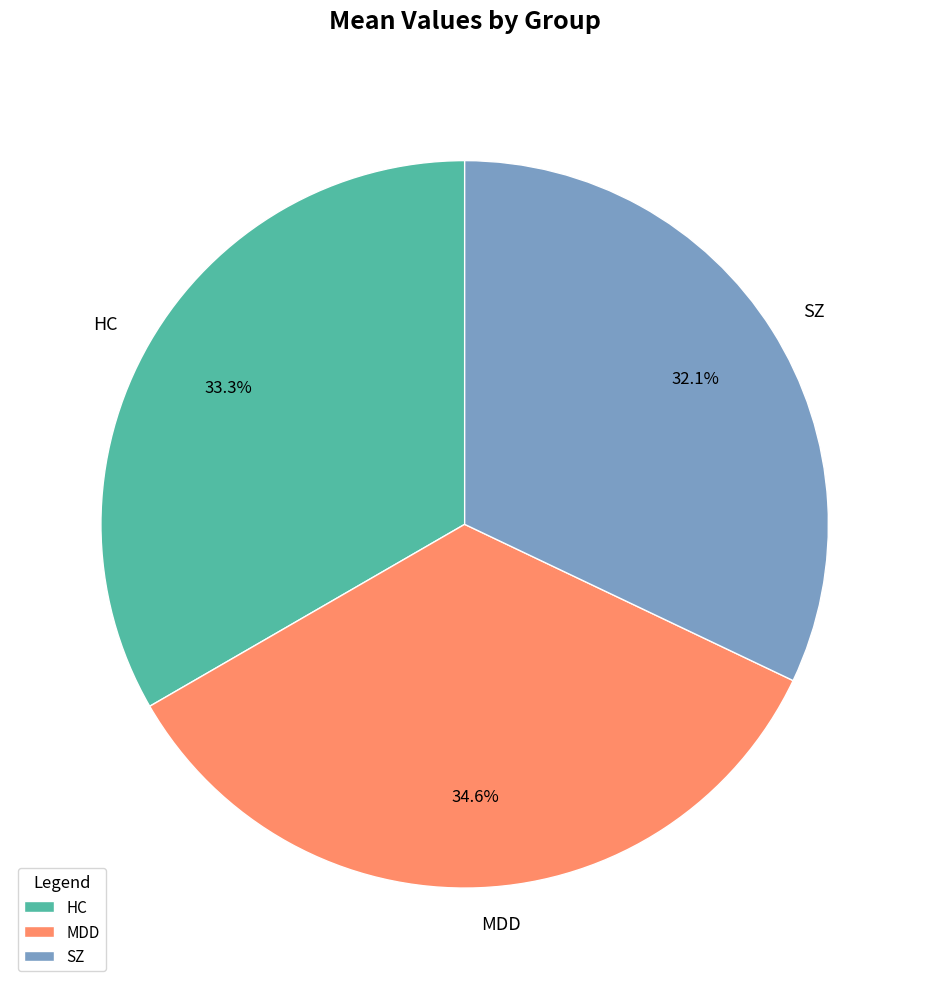

To the nearest percent, what percentage of the pie is HC?

33%